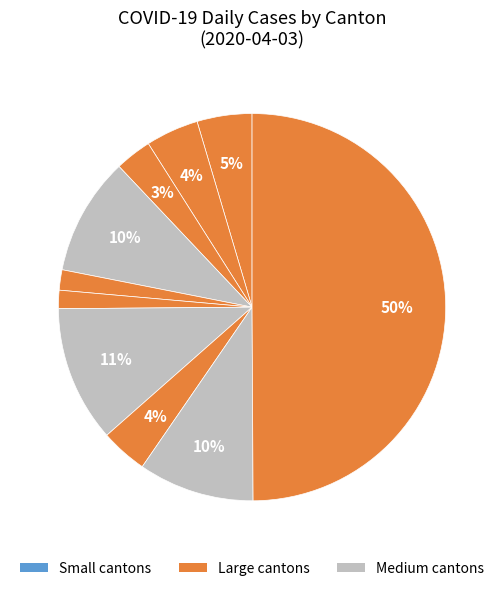

Count the number of slices in the pie.

10